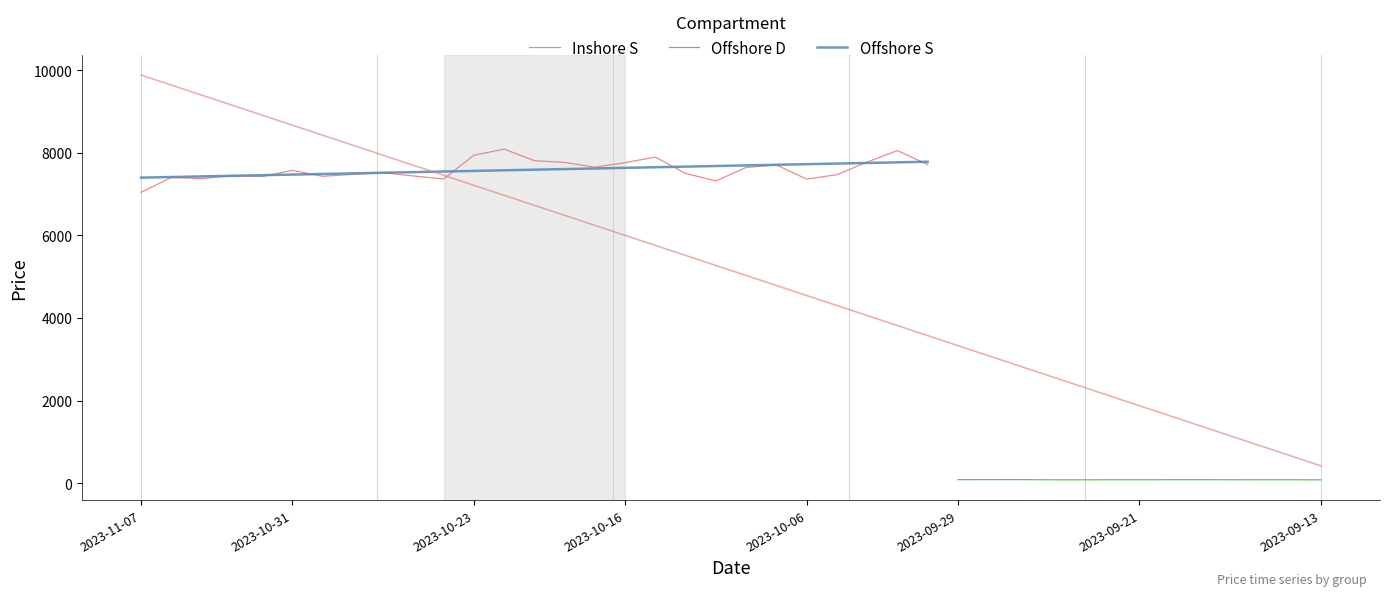

Between 2023-10-03 and 2023-10-05, which is larger?

2023-10-03